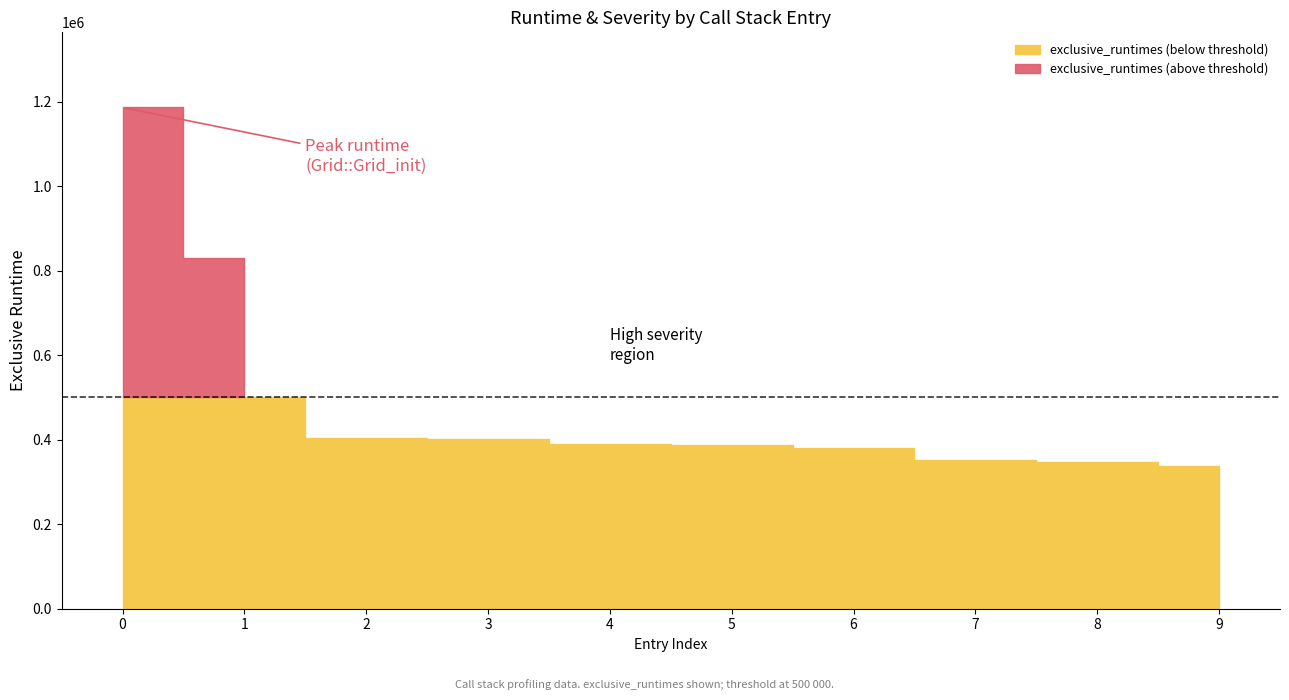

Is the value of severity at 4 greater than the value of exclusive_runtimes at 5?

No